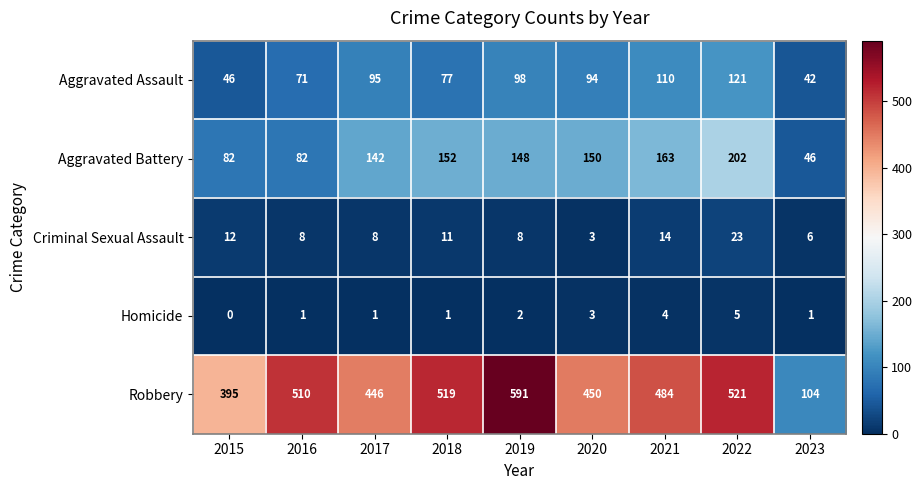

Between 2015 and 2020, which series saw the biggest shift?

Aggravated Battery